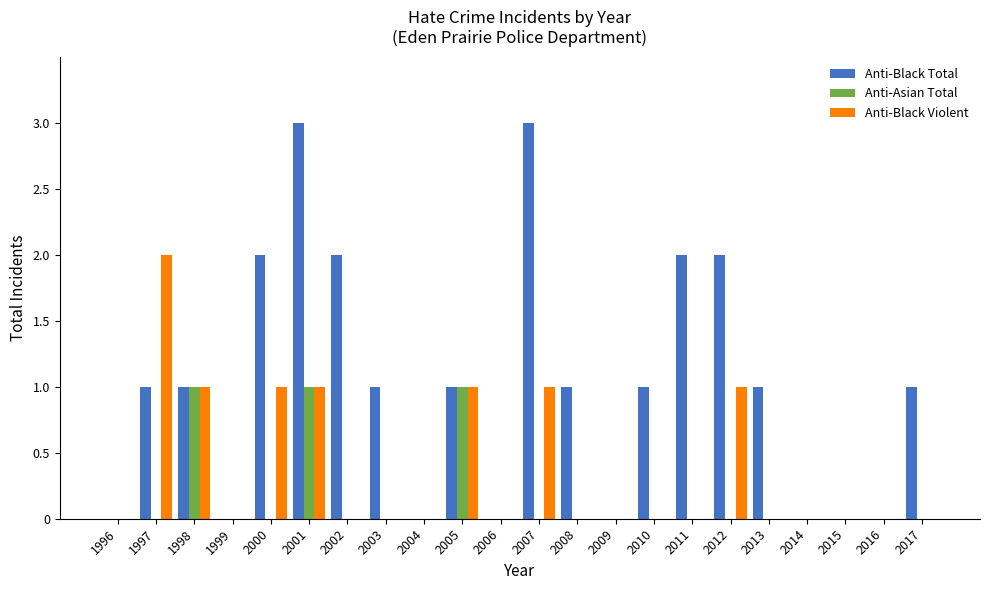

What is the total value across all series at 2010?

1